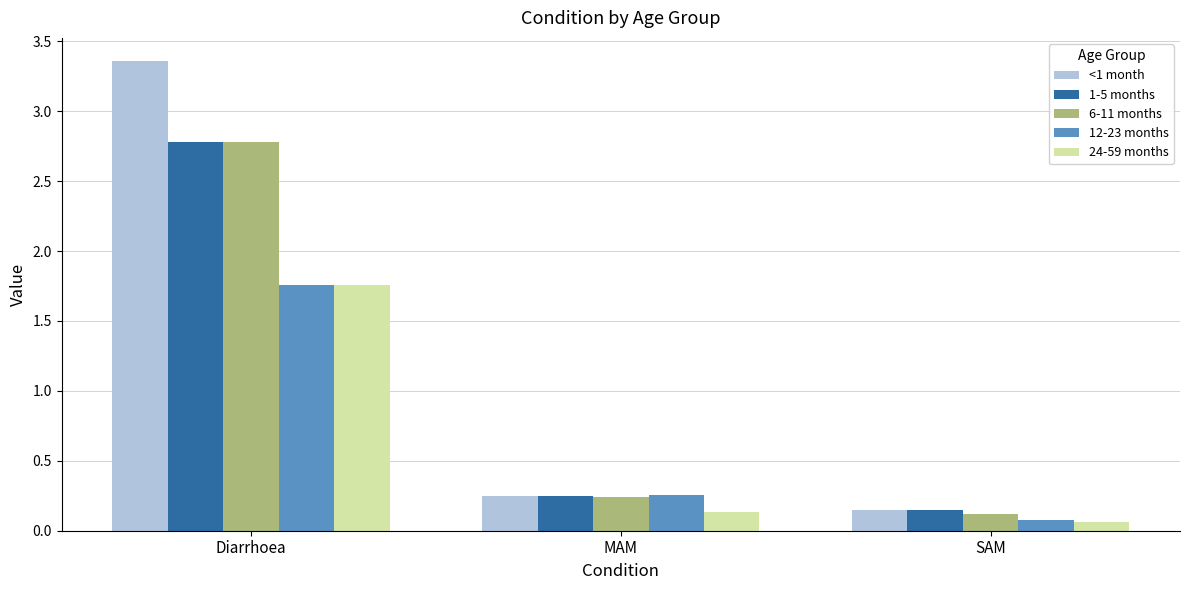

Which category has the lowest value in the 1-5 months series?

SAM